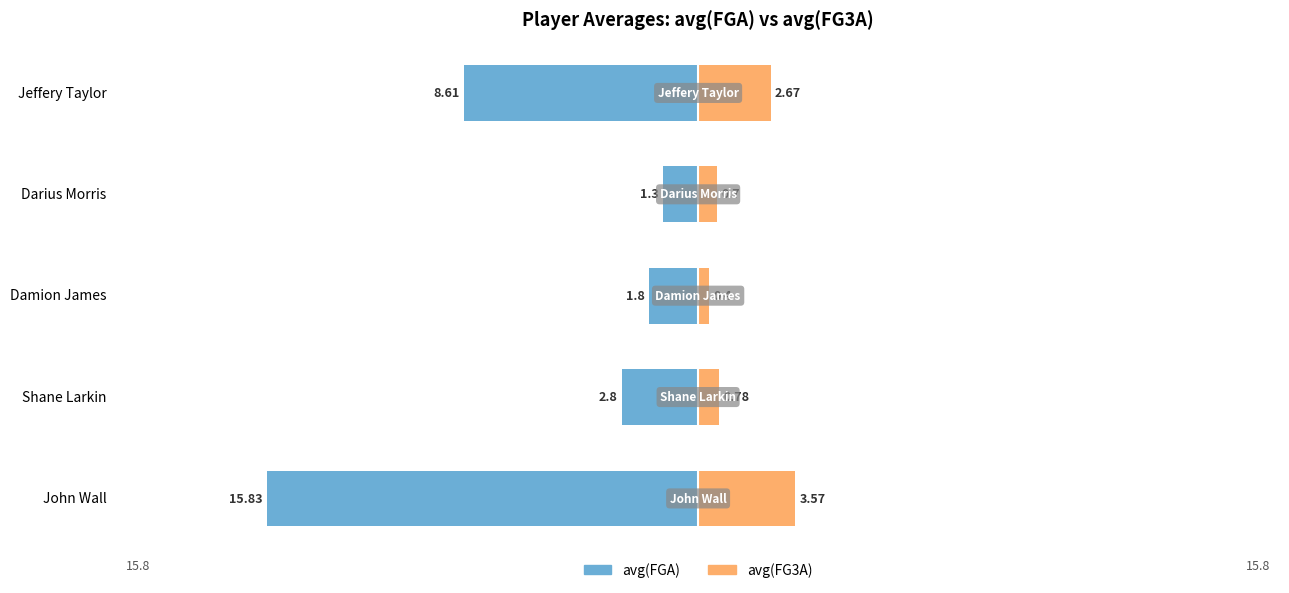

How many series are shown in this chart?

2